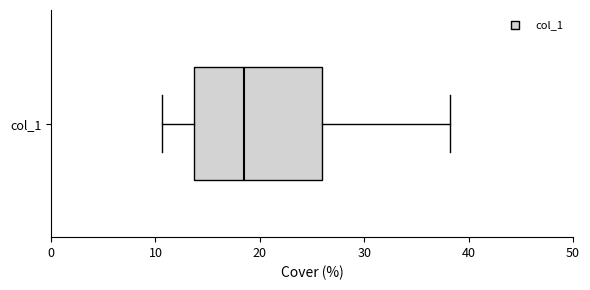

Where is the left edge of the box for col_1 on the x-axis? The values are not printed on the chart, so give them approximately, as read against the axis.

14